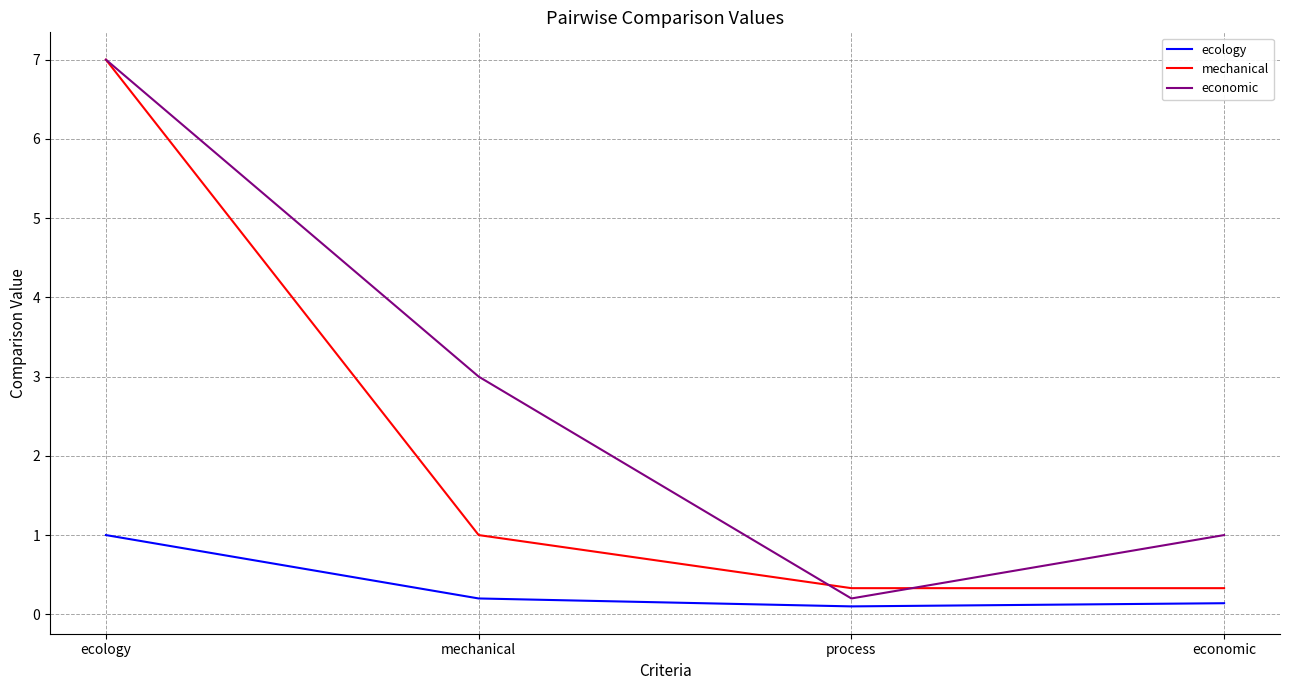

At which label does economic reach its minimum?

process